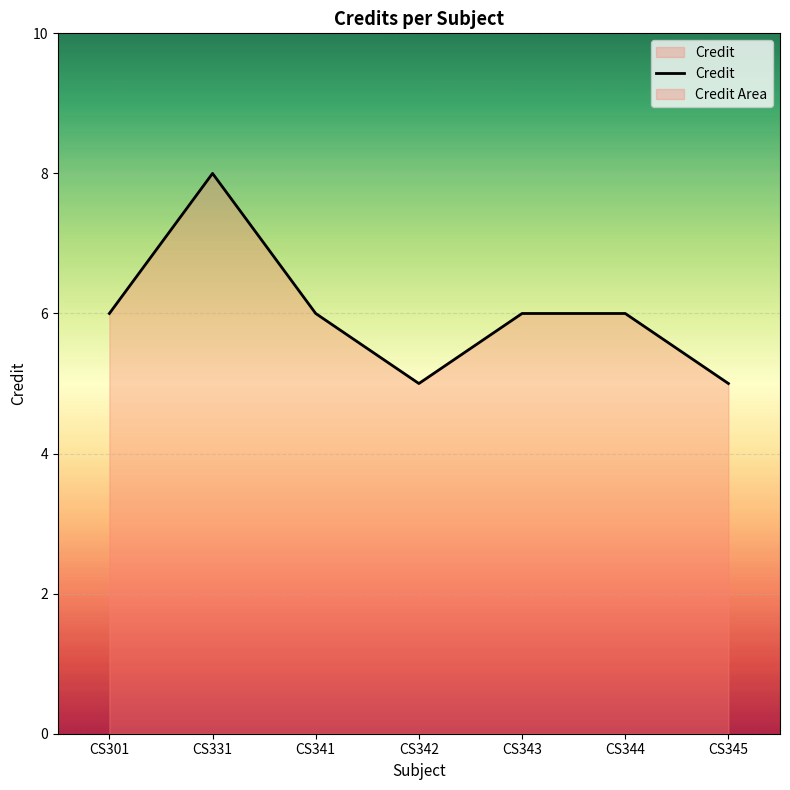

Reading left to right, what are all the values shown in this chart?

6	8	6	5	6	6	5